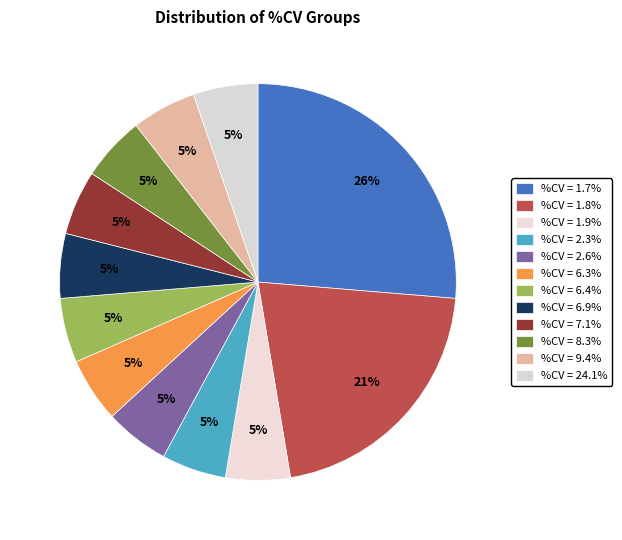

Count the number of slices in the pie.

12